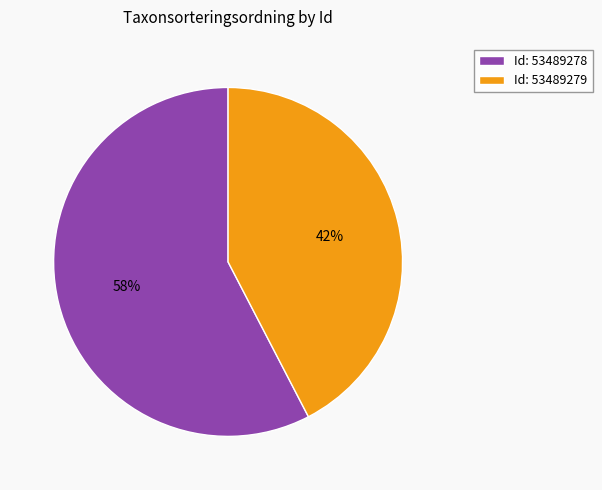

Rank the categories by value from lowest to highest.

Id: 53489279, Id: 53489278